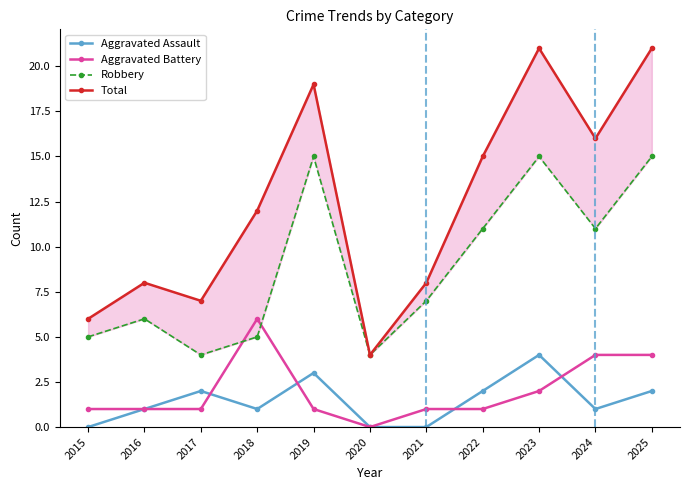

Count the number of data series in this chart.

4